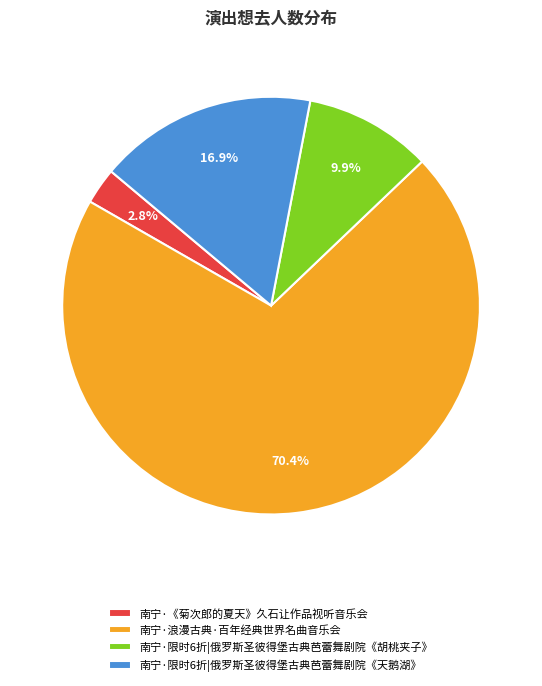

Rank the categories by value from lowest to highest.

南宁·《菊次郎的夏天》久石让作品视听音乐会, 南宁·限时6折|俄罗斯圣彼得堡古典芭蕾舞剧院《胡桃夹子》, 南宁·限时6折|俄罗斯圣彼得堡古典芭蕾舞剧院《天鹅湖》, 南宁·浪漫古典·百年经典世界名曲音乐会